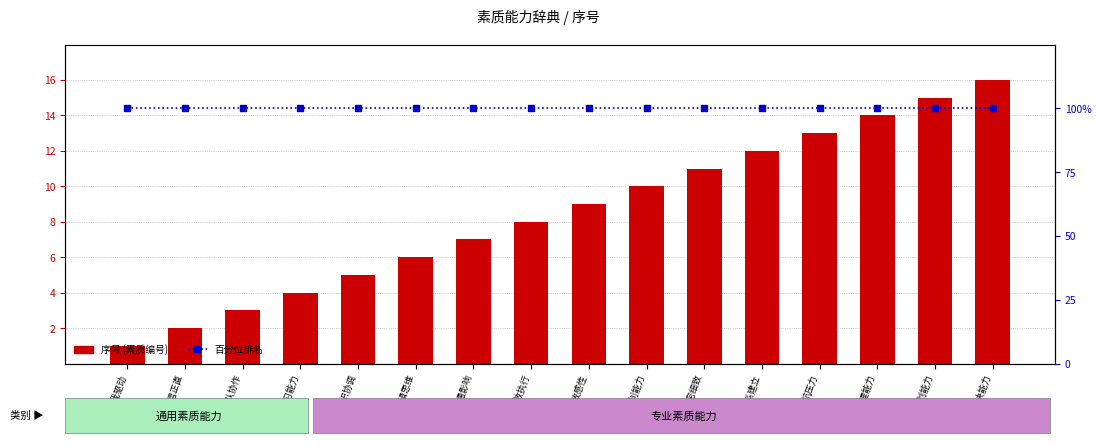

Which series has the largest total across all categories?

百分位排名